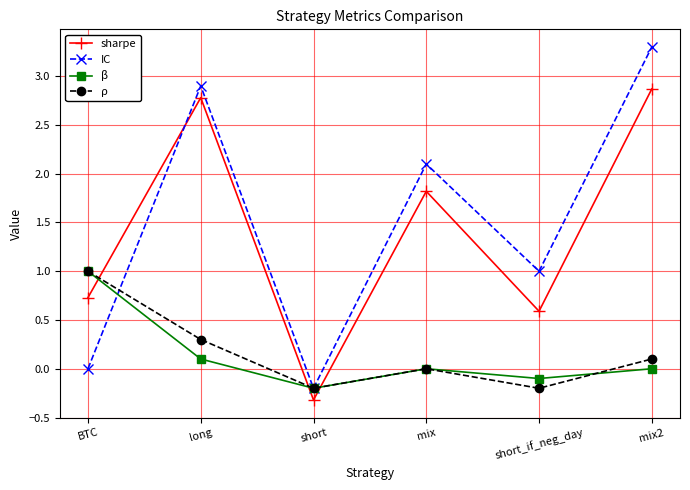

What is the minimum value for ρ?

-0.2